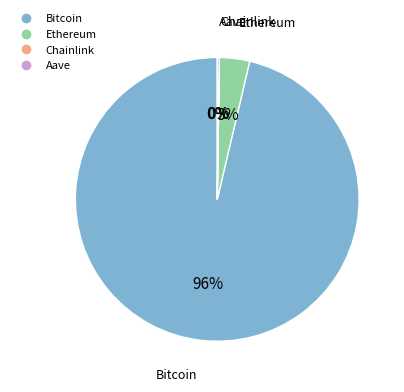

To the nearest percent, what is the average slice percentage?

25%